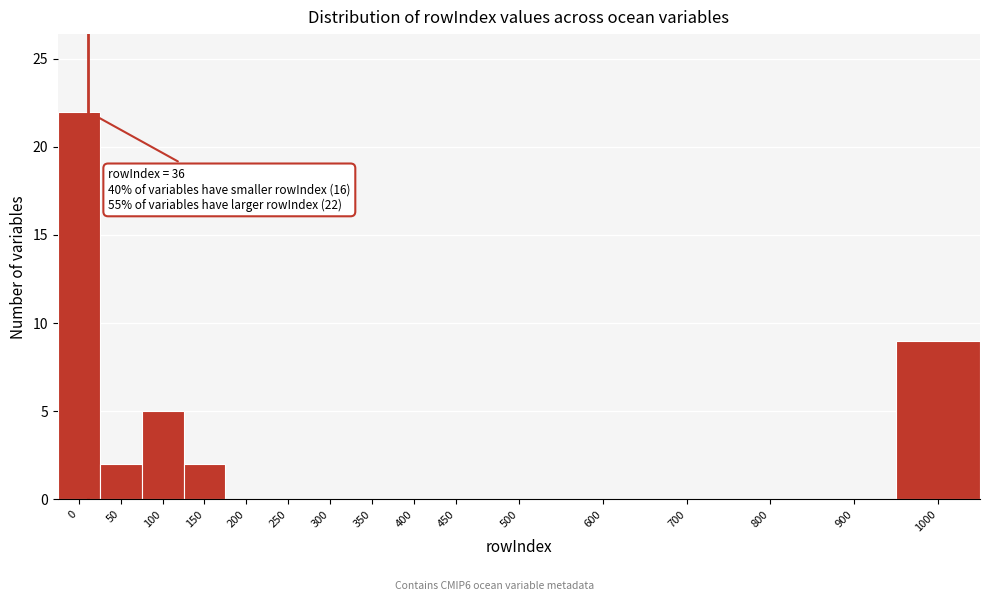

Reading left to right, what are all the values shown in this chart?

0=22	50=2	100=5	150=2	200=0	250=0	300=0	350=0	400=0	450=0	500=0	600=0	700=0	800=0	900=0	1000=9